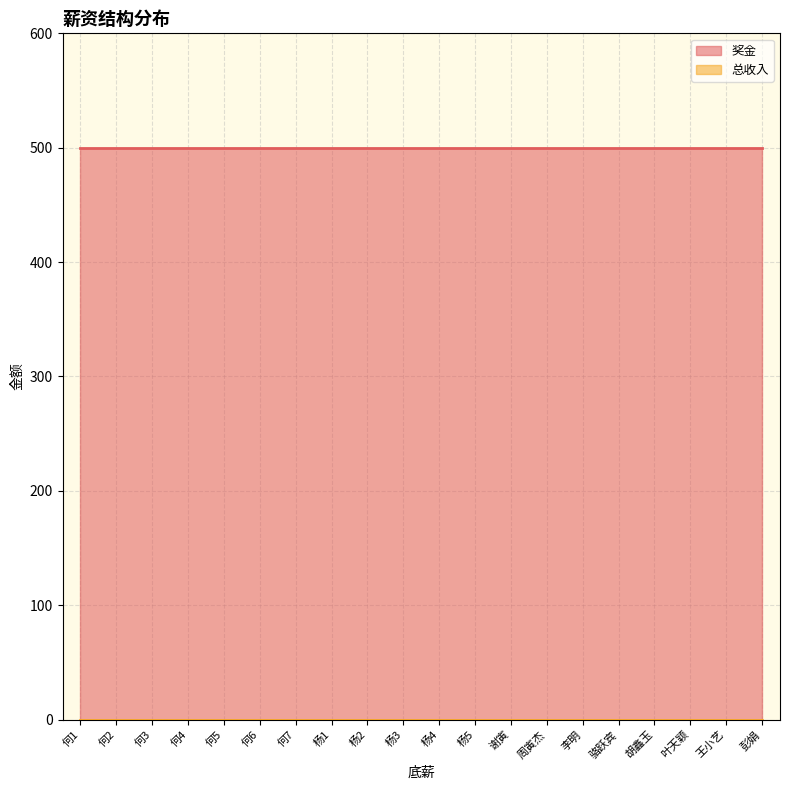

What position from the left is 杨1?

8